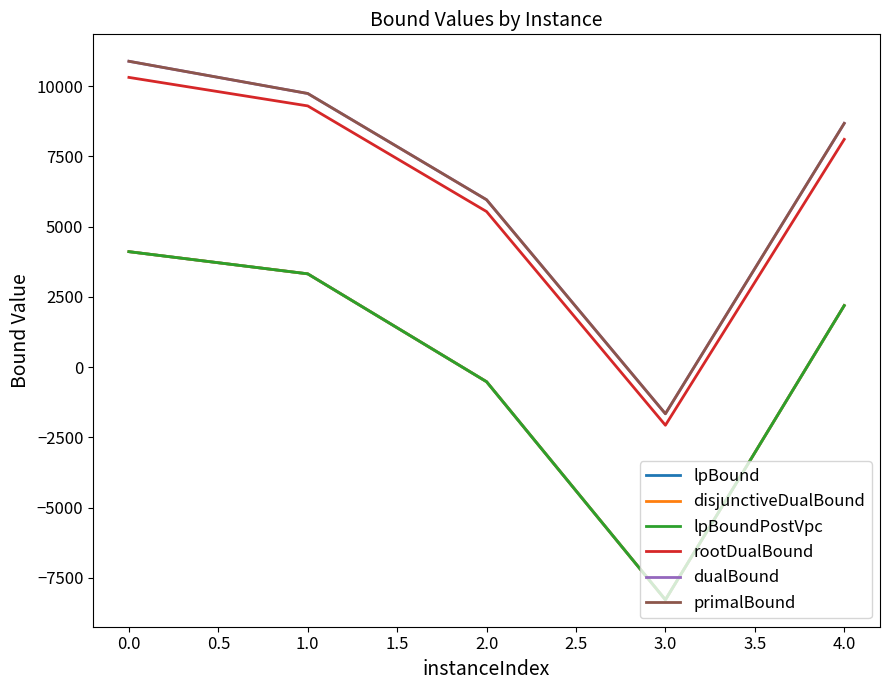

Does the chart have visible grid lines?

No